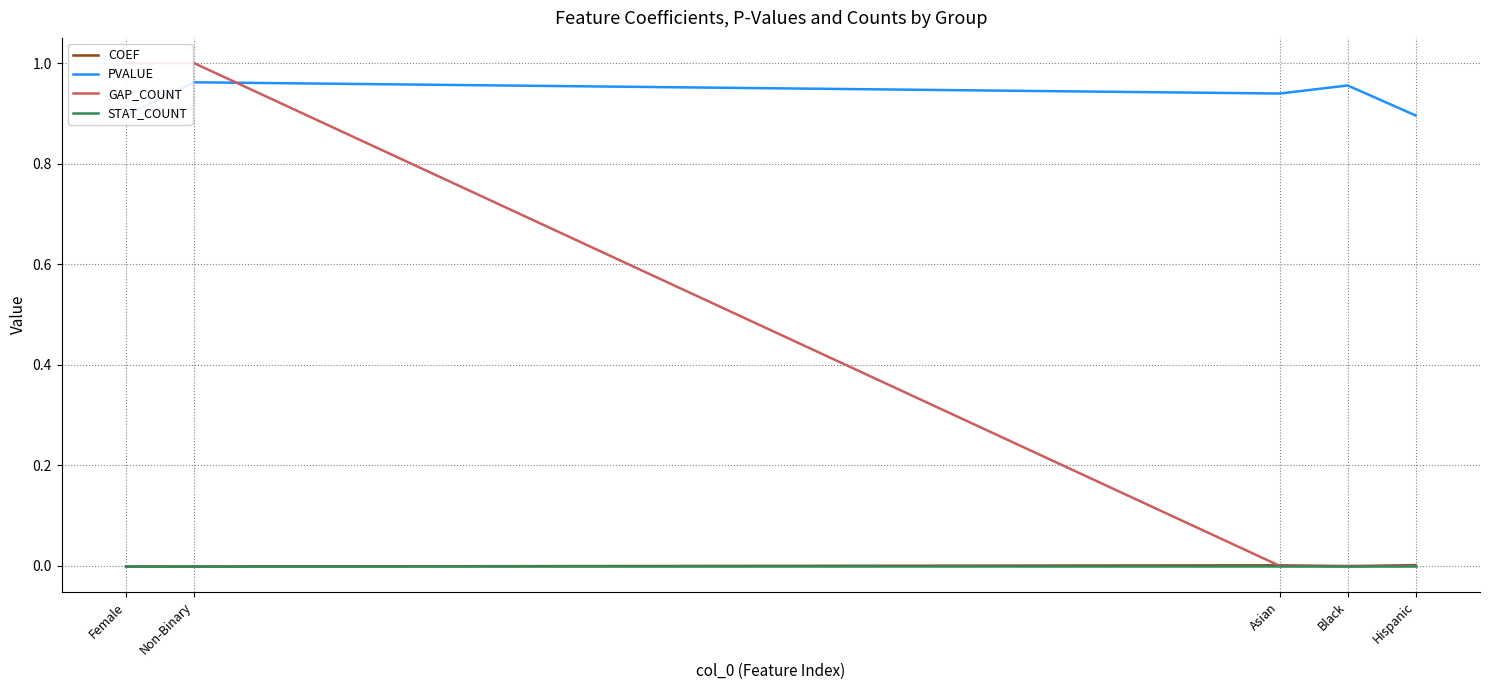

True or false: STAT_COUNT has a value of 0.0 at Asian.

True